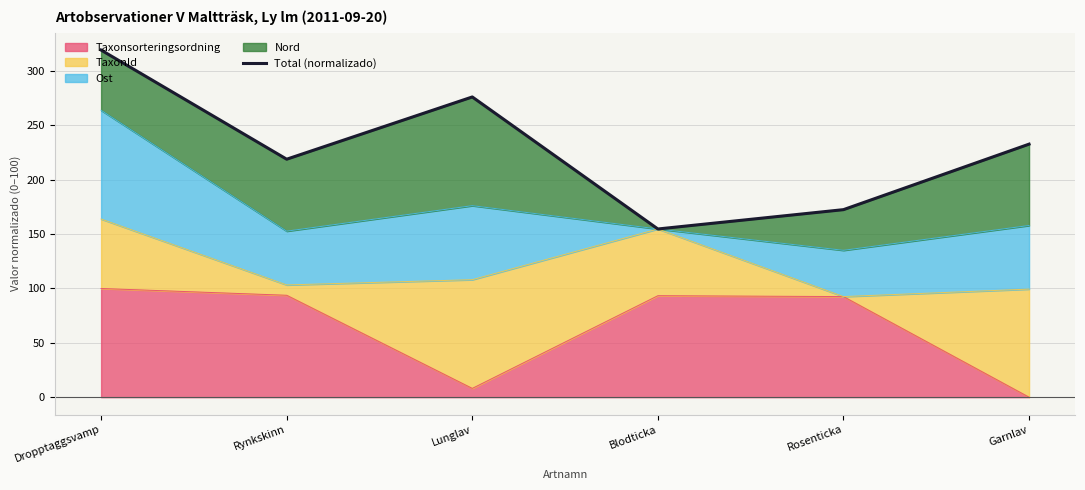

What is the value of the 4th point from the left?

154.7